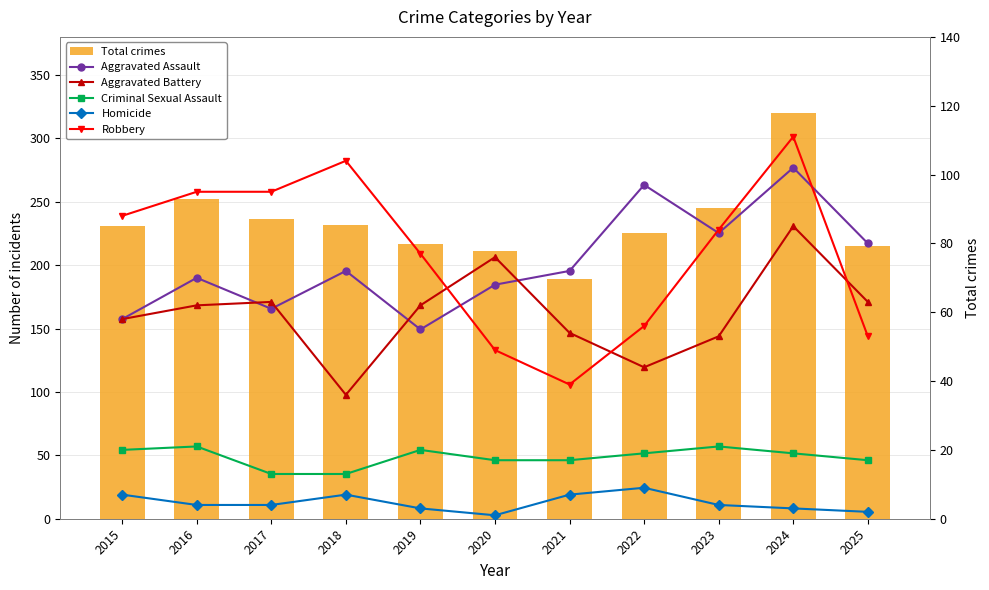

What is the minimum value shown in the chart?

1